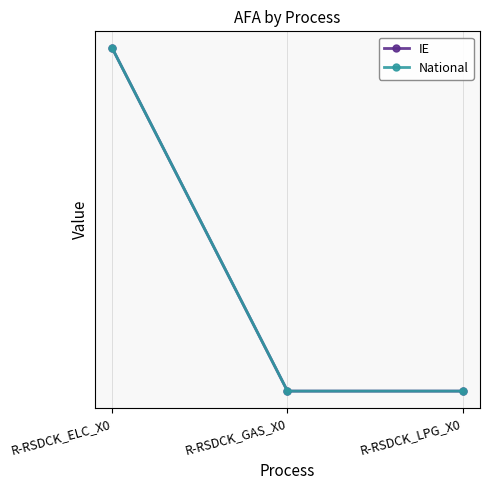

Rank the series by their maximum value, from highest to lowest.

IE, National